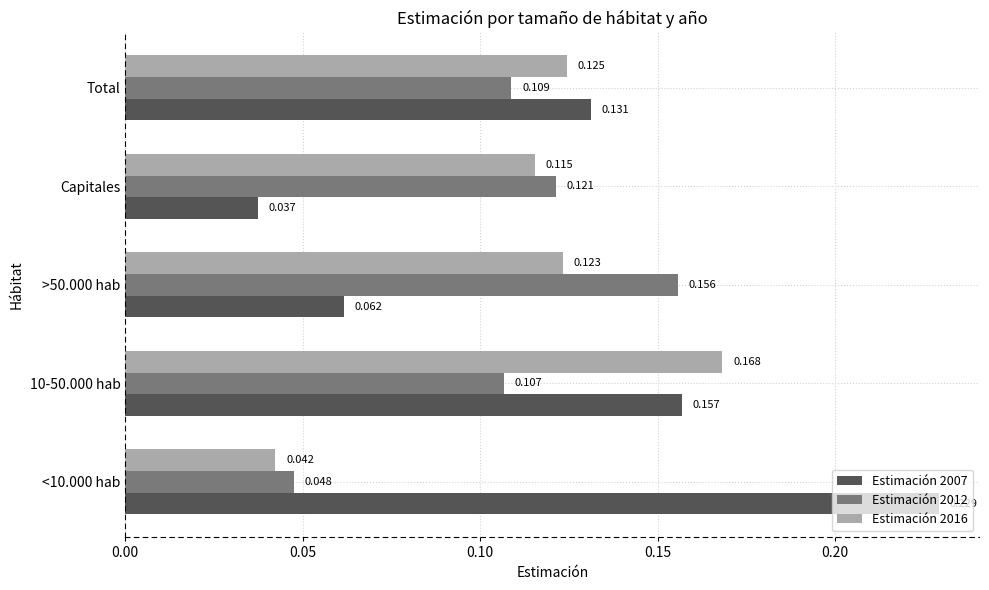

Is the value of Estimación 2012 at <10.000 hab greater than the value of Estimación 2007 at <10.000 hab?

No